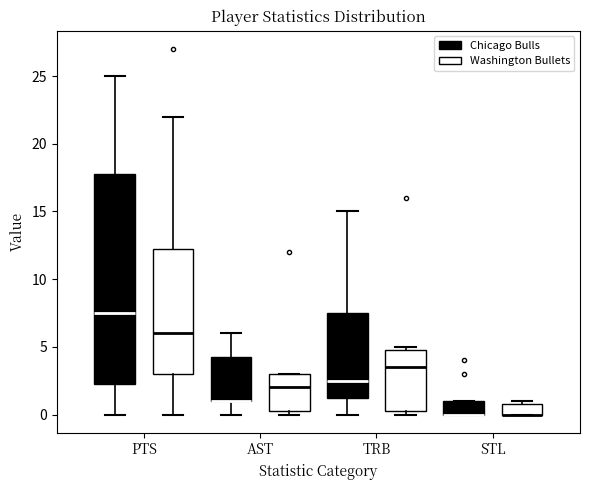

Reading left to right, transcribe this box plot: for each box, give where its median line is, the range the box spans, and where its two whiskers end, as read against the y-axis. The values are not printed on the chart, so give them approximately, as read against the axis.

PTS (Chicago Bulls): median 7.5, box 2.5 to 18.0, whiskers 0.0 to 25.0
PTS (Washington Bullets): median 6.0, box 3.0 to 12.5, whiskers 0.0 to 22.0
AST (Chicago Bulls): median 1.0 (drawn on the box's lower edge), box 1.0 to 4.5, whiskers 0.0 to 6.0
AST (Washington Bullets): median 2.0, box 0.5 to 3.0, whiskers 0.0 to 3.0
TRB (Chicago Bulls): median 2.5, box 1.5 to 7.5, whiskers 0.0 to 15.0
TRB (Washington Bullets): median 3.5, box 0.5 to 5.0, whiskers 0.0 to 5.0 (just above the box's upper edge)
STL (Chicago Bulls): median 0.0 (drawn on the box's lower edge), box 0.0 to 1.0, whiskers 0.0 to 1.0
STL (Washington Bullets): median 0.0 (drawn on the box's lower edge), box 0.0 to 1.0, whiskers 0.0 to 1.0 (just above the box's upper edge)